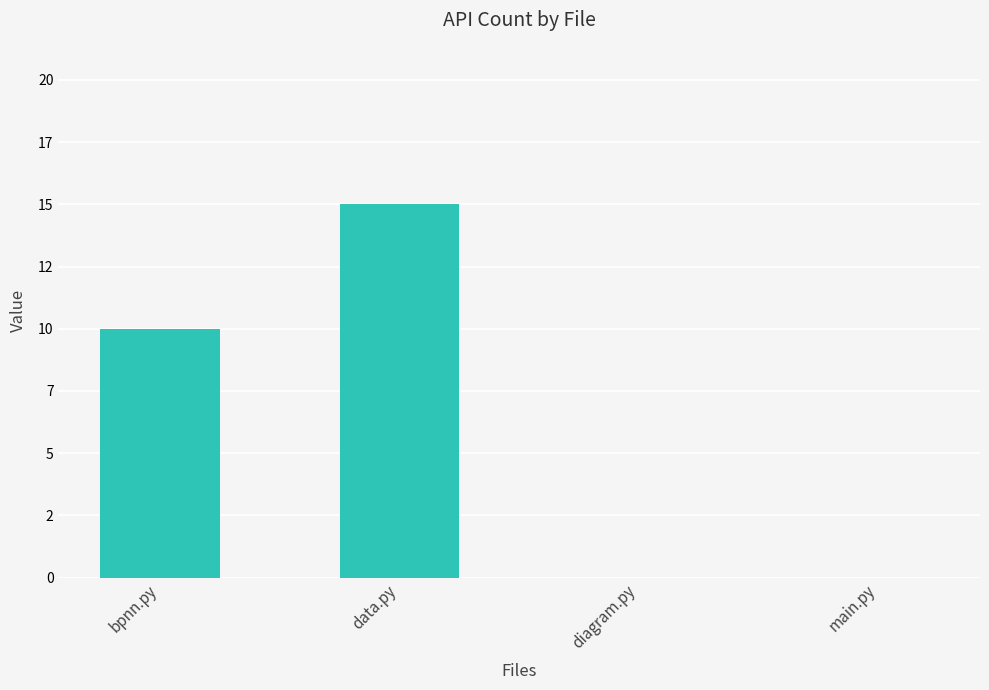

Rank the categories by value from highest to lowest.

data.py, bpnn.py, diagram.py, main.py